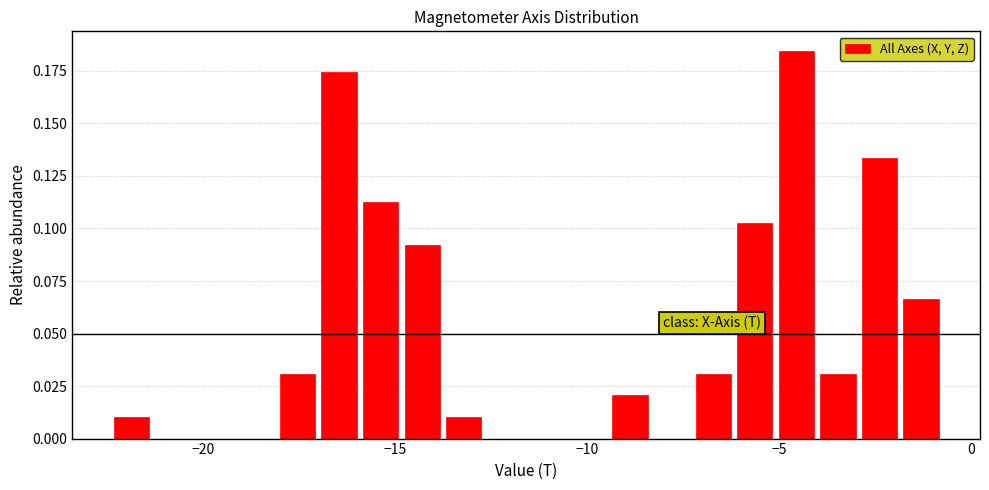

Around what value on the x-axis is the tallest bar? Give the approximate position of its centre, as read against the axis.

-4.5